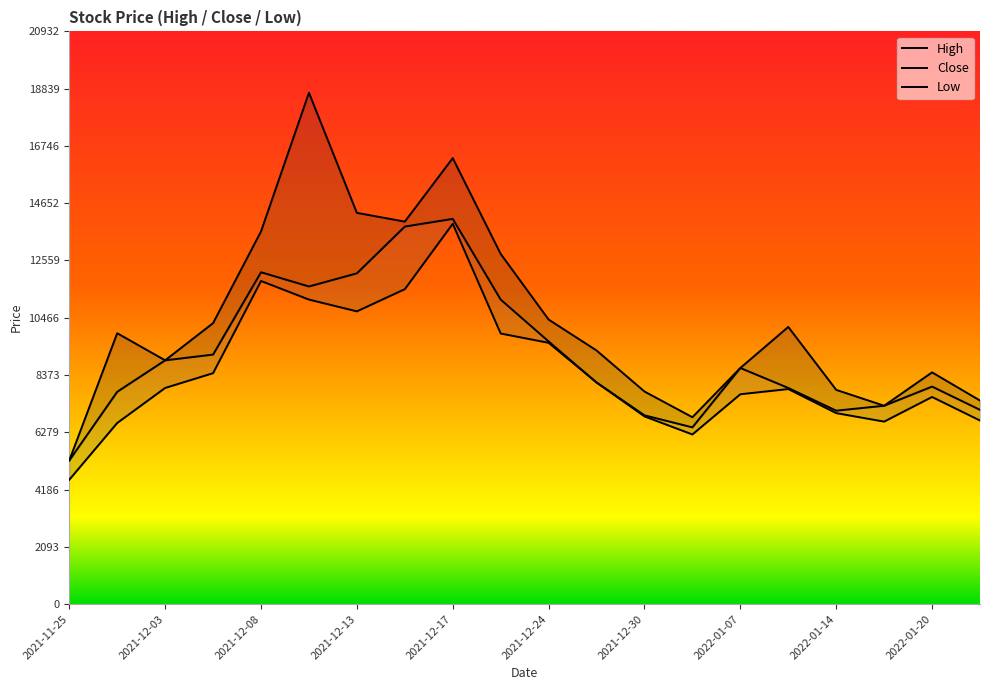

Which category has the lowest value in the High series?

2021-11-25